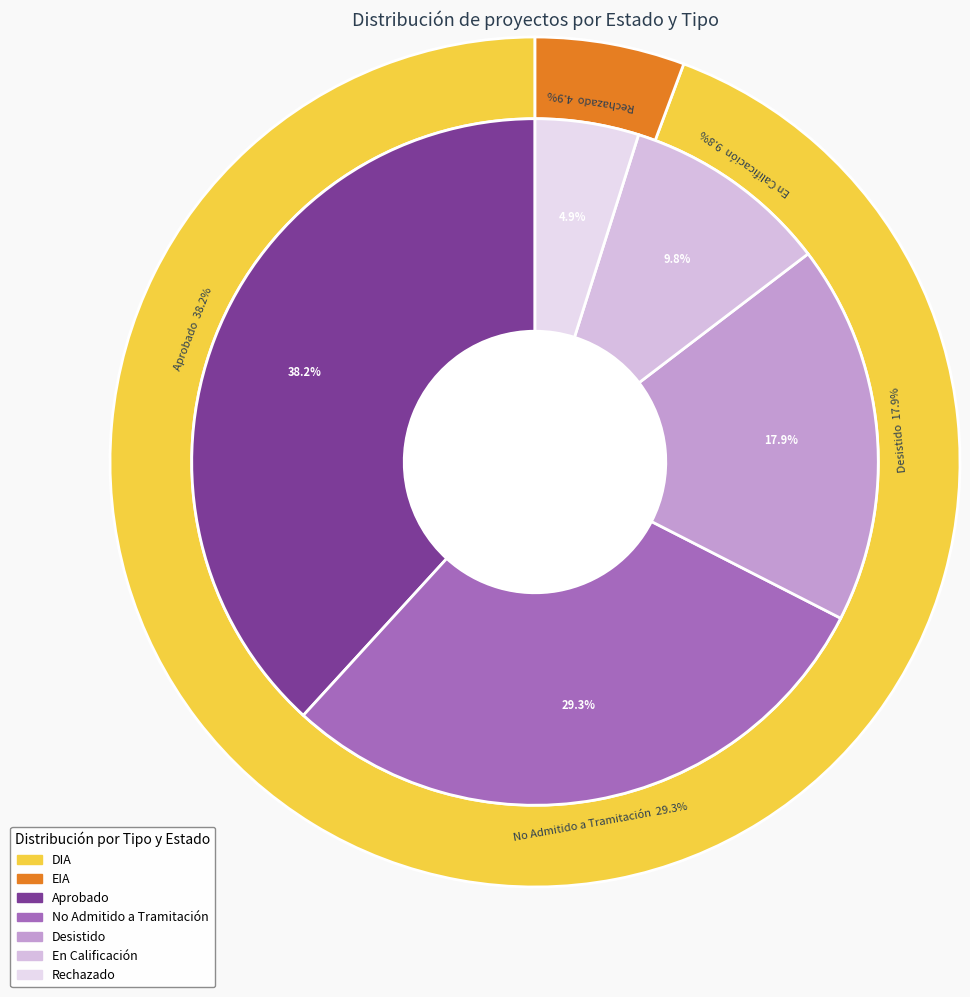

To the nearest percent, what is the combined percentage of Desistido and No Admitido a Tramitación?

47%